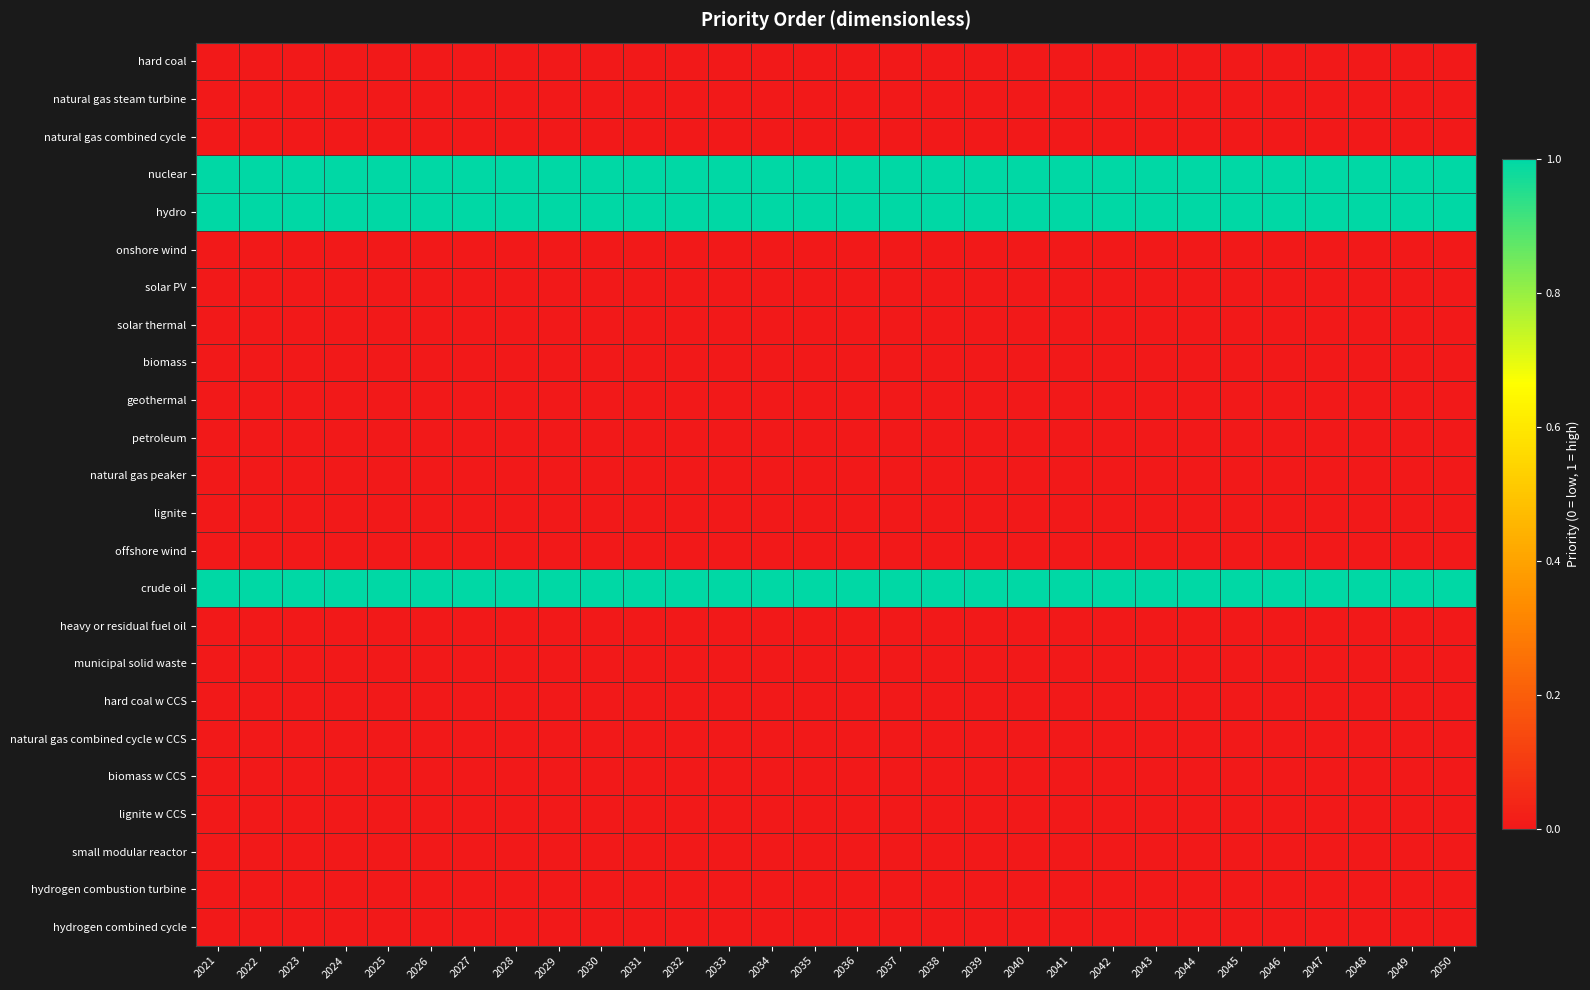

How many categories are shown in the chart?

30